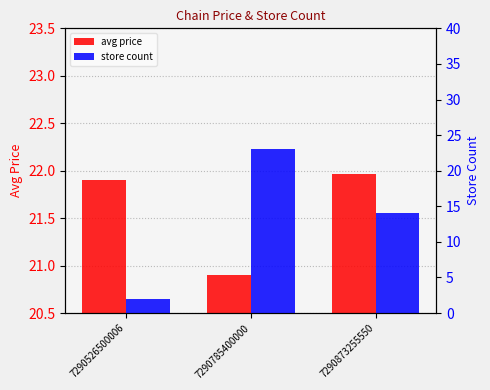

How many data points does each series have?

3